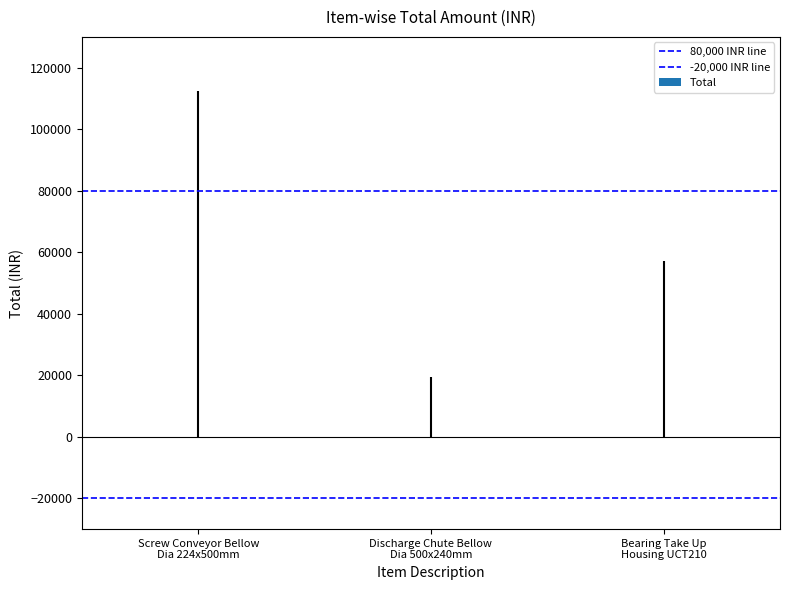

What is the sum of the -20,000 INR line values at Screw Conveyor Bellow
Dia 224x500mm and Discharge Chute Bellow
Dia 500x240mm?

-40000